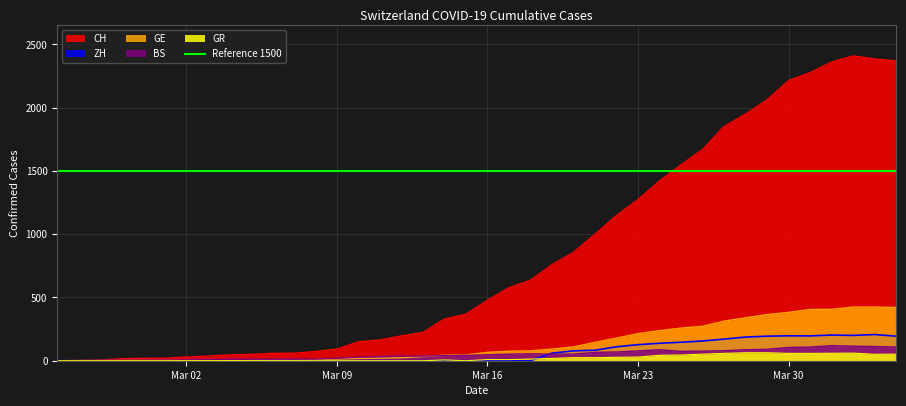

What is the maximum value for CH?

2409